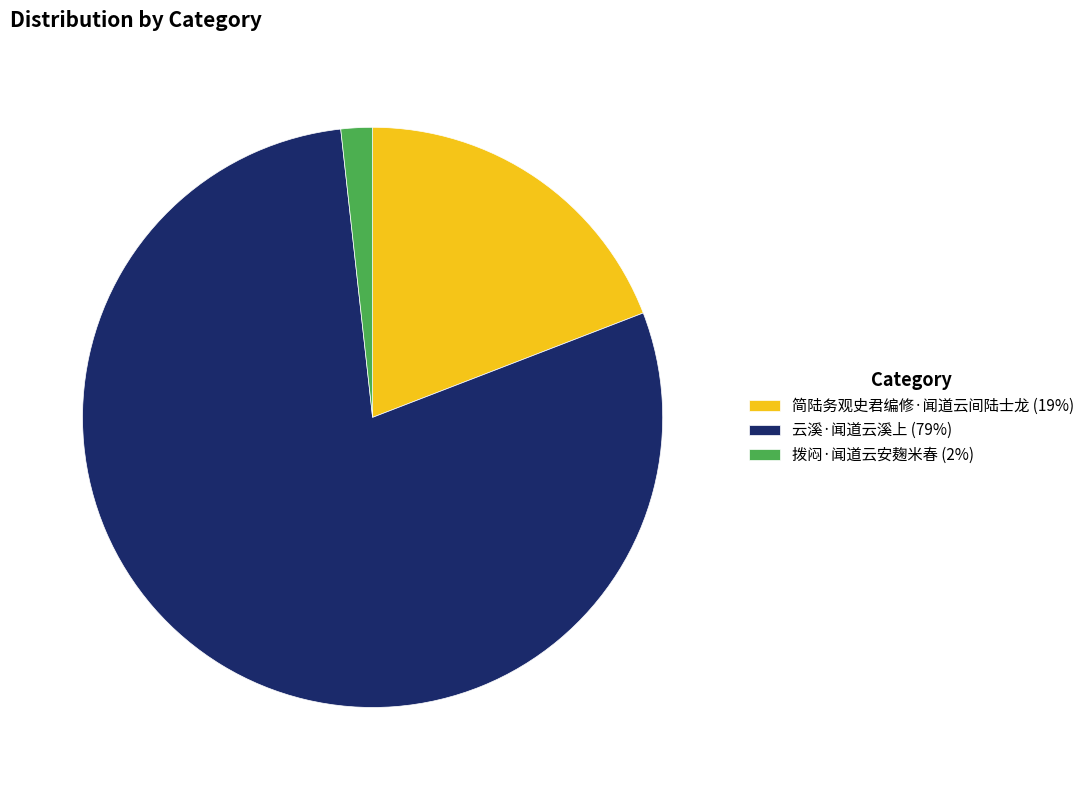

Combined, do 简陆务观史君编修·闻道云间陆士龙 (19%) and 云溪·闻道云溪上 (79%) account for over 50%?

Yes